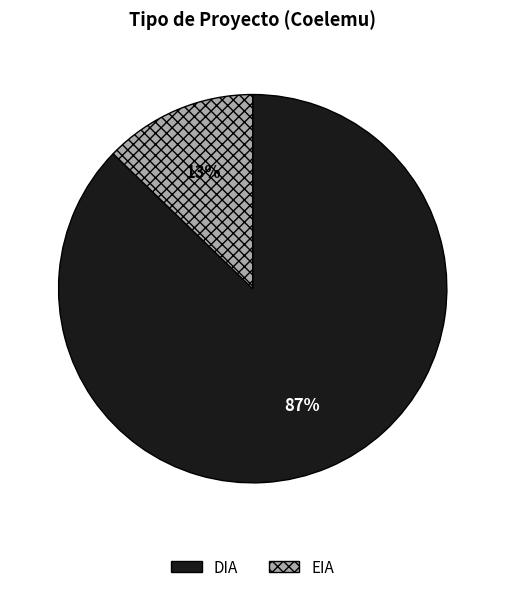

Which slice represents more than half of the pie?

DIA